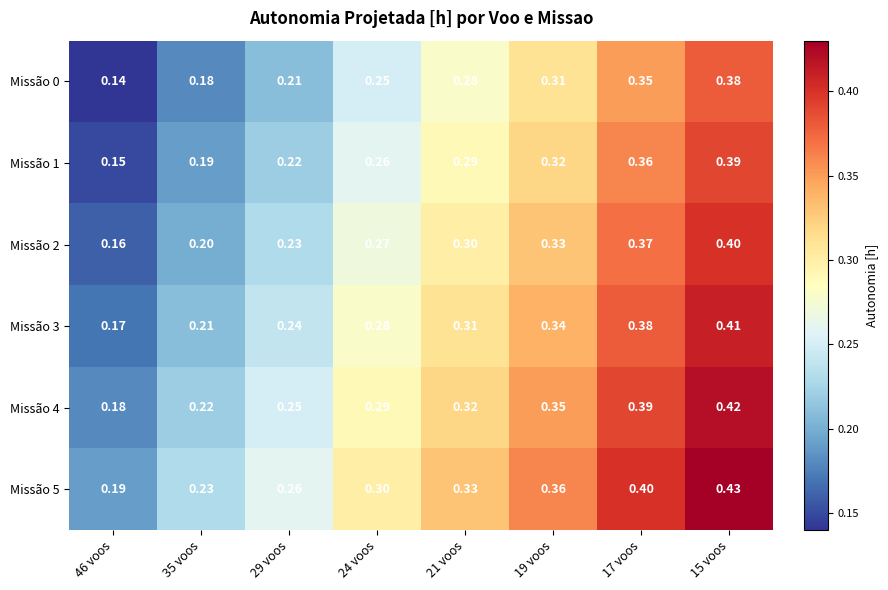

Count the number of data series in this chart.

6